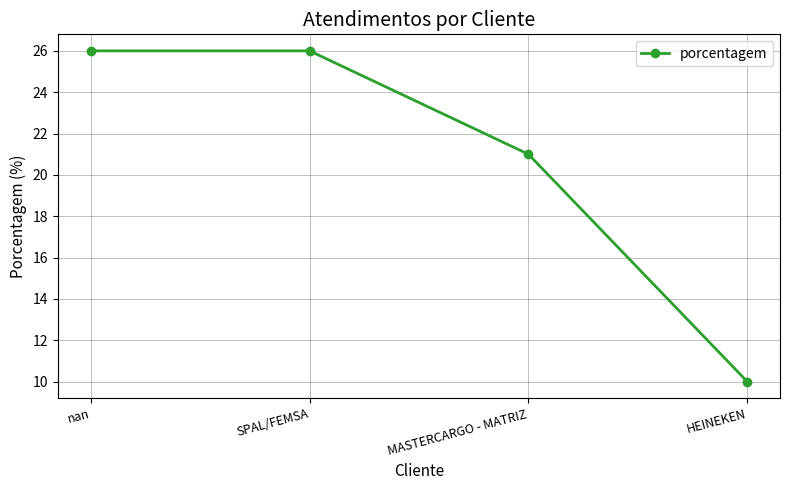

Reading right to left, what are all the values shown in this chart?

10	21	26	26